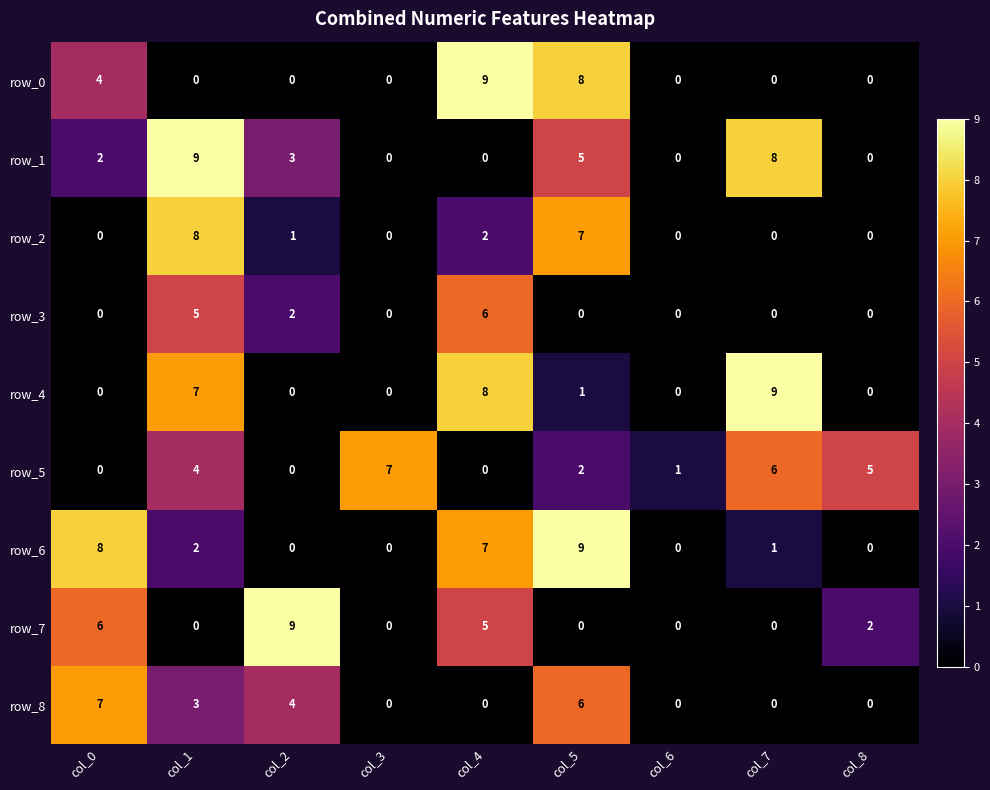

At which label is row_0 closest to 4?

col_0